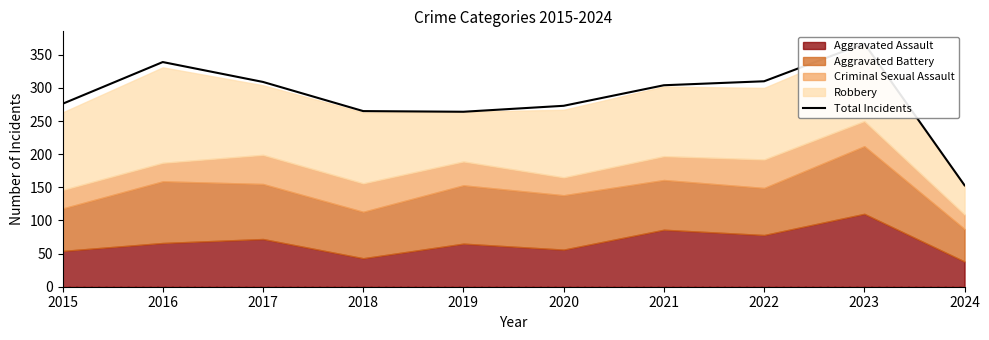

What is the change in value from 2018 to 2022?

+45